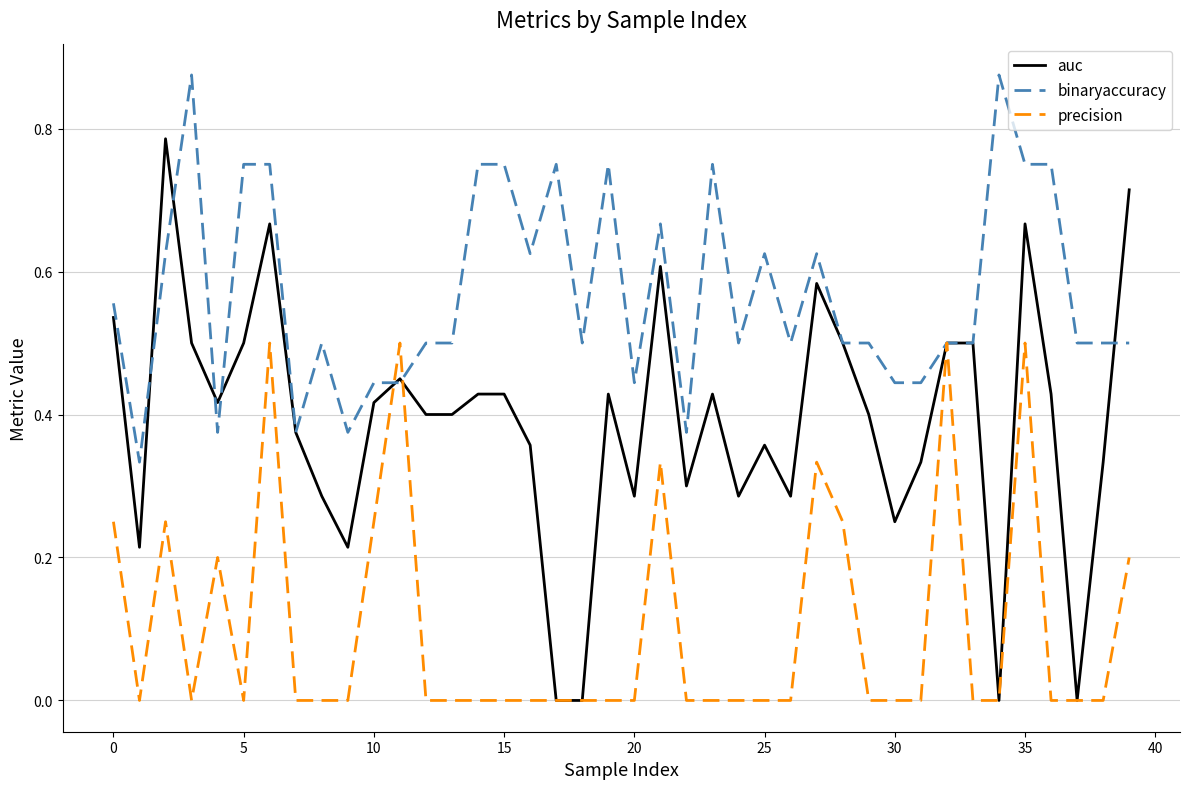

What are all the series names shown in the legend?

auc, binaryaccuracy, precision